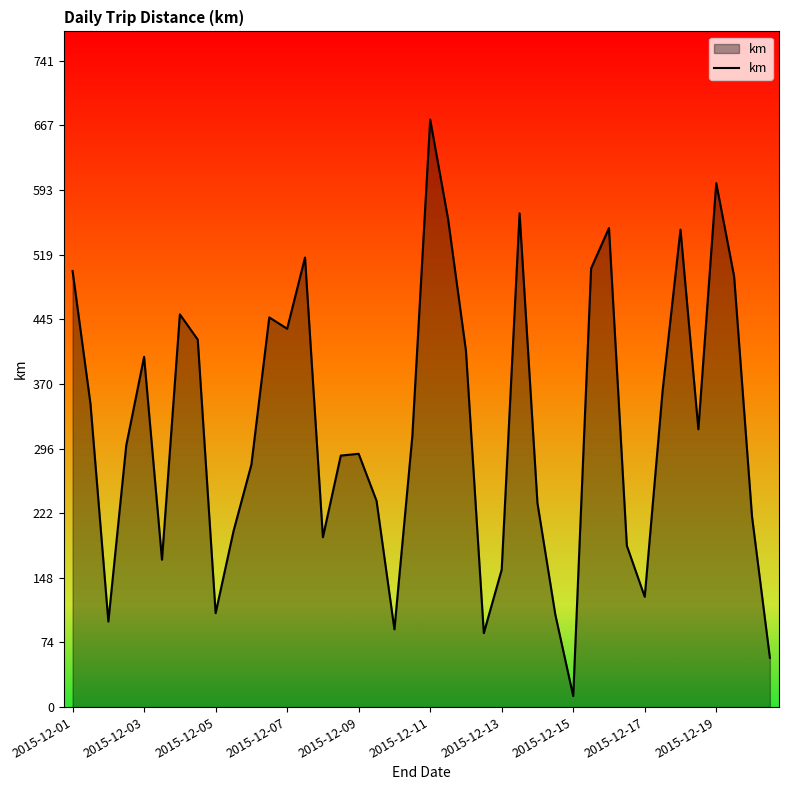

What is the greatest value displayed?

674.5